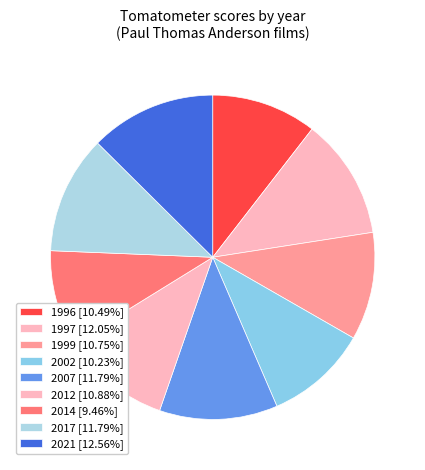

To the nearest percent, what is the combined percentage of 1999 and 2002?

21%